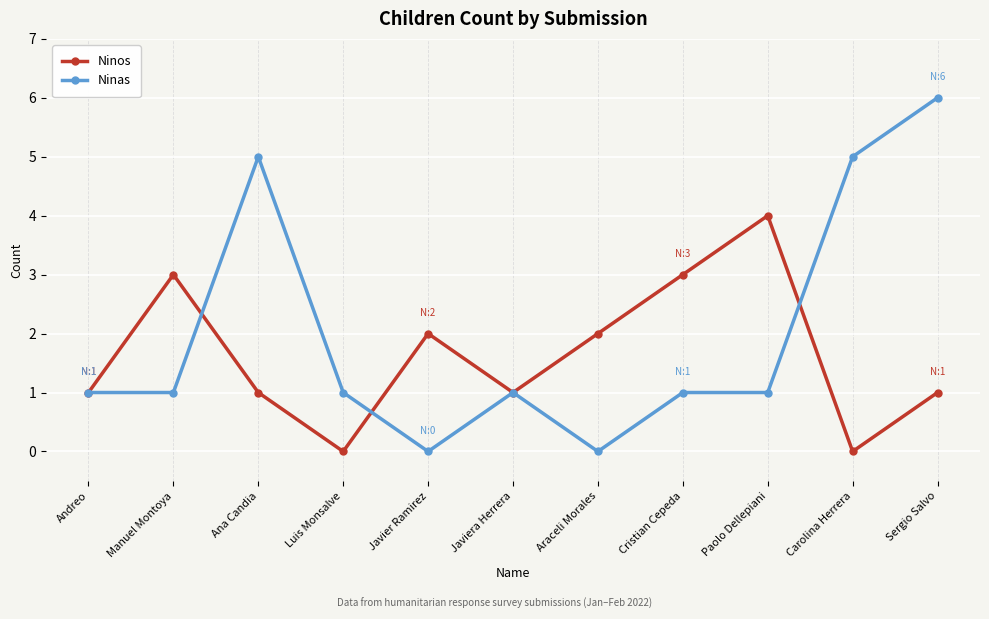

True or false: Ninas has a value of 0 at Araceli Morales.

True